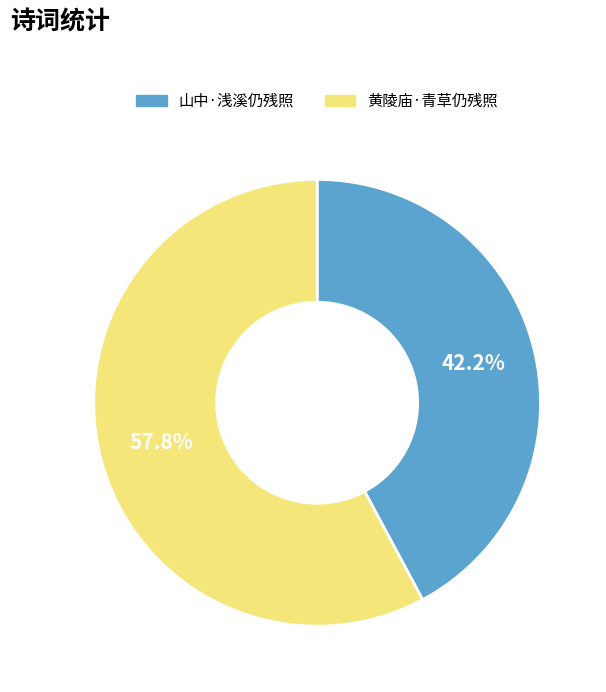

To the nearest percent, what percentage of the pie is 山中·浅溪仍残照?

42%